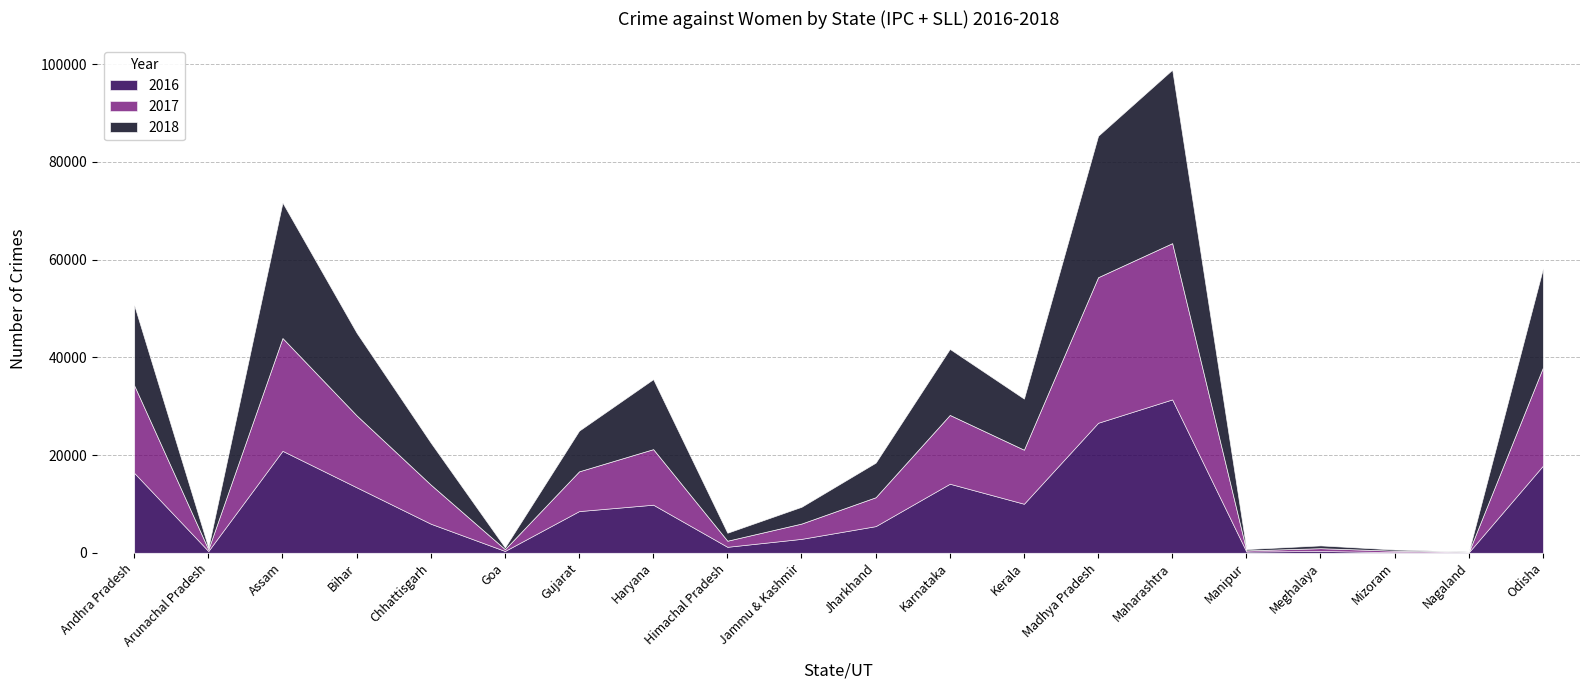

List the labels in order of 2016 value, largest first.

Maharashtra, Madhya Pradesh, Assam, Odisha, Andhra Pradesh, Karnataka, Bihar, Kerala, Haryana, Gujarat, Chhattisgarh, Jharkhand, Jammu & Kashmir, Himachal Pradesh, Meghalaya, Goa, Arunachal Pradesh, Manipur, Mizoram, Nagaland